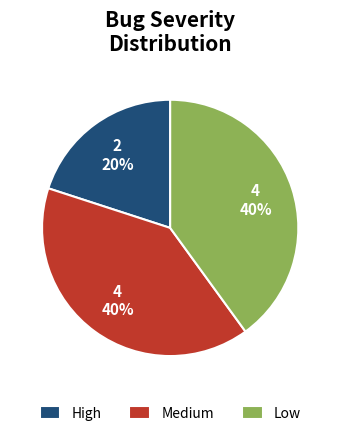

Do Low and High together represent more than half of the pie?

Yes